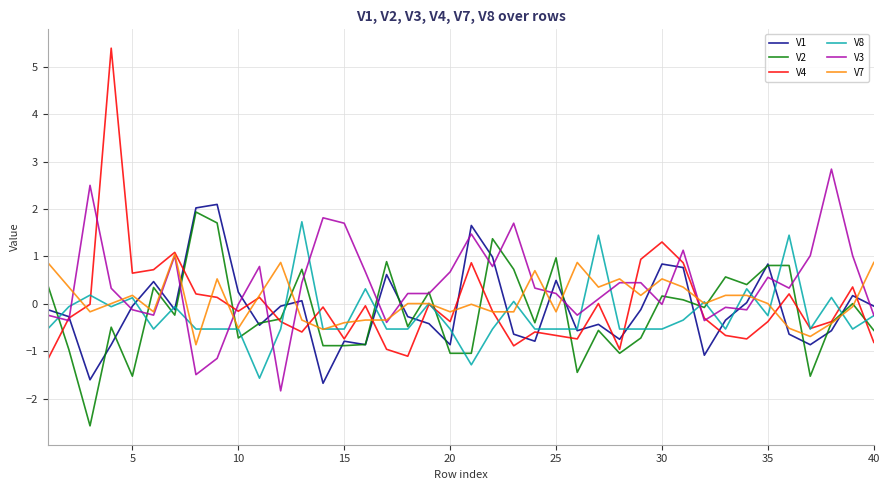

True or false: V8 and V1 intersect in this chart.

True